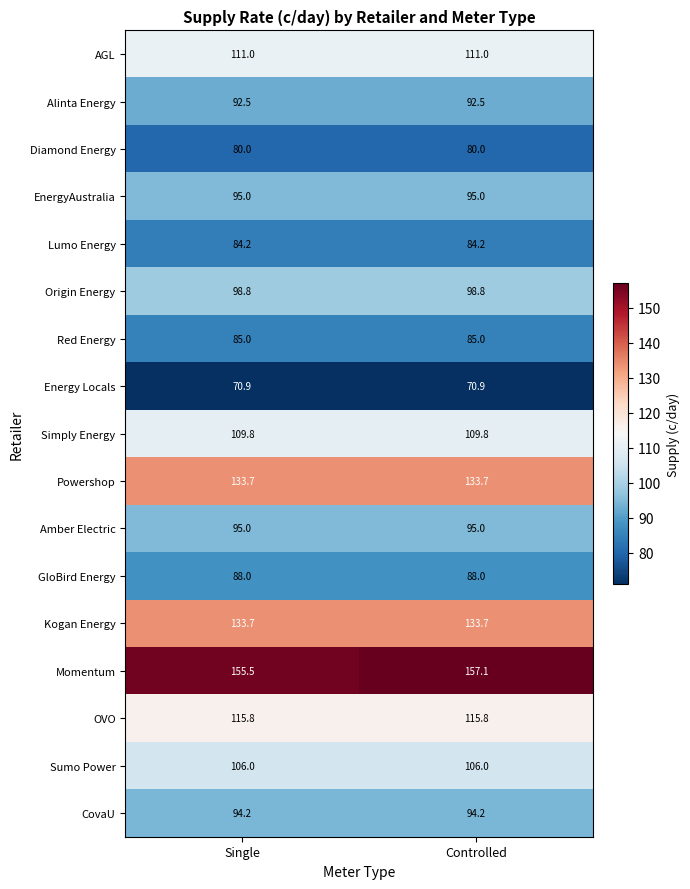

What is the sum of all OVO values?

231.6